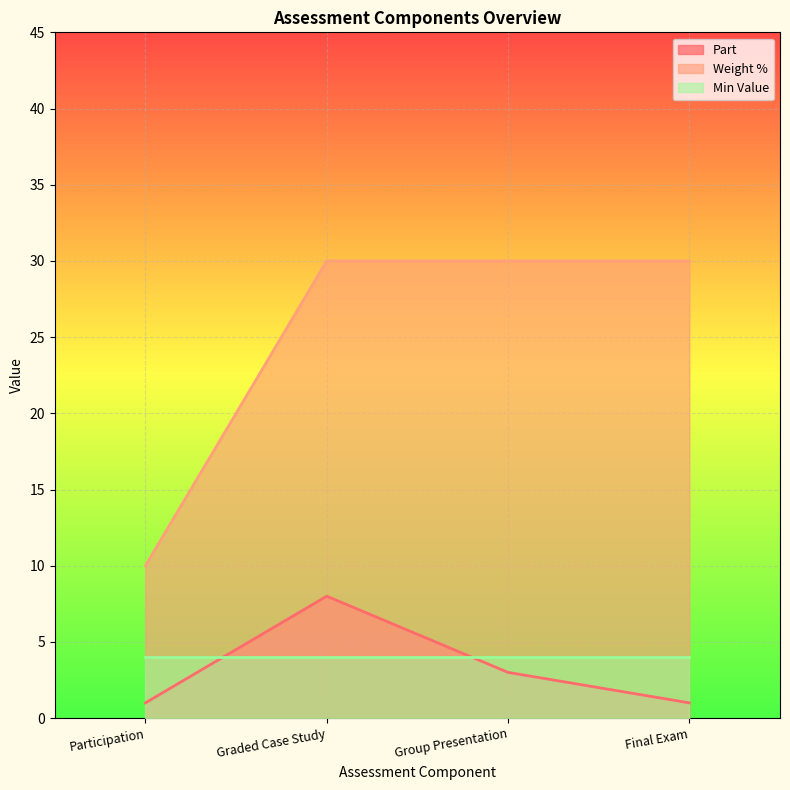

How many values in the Part series are below 3?

2